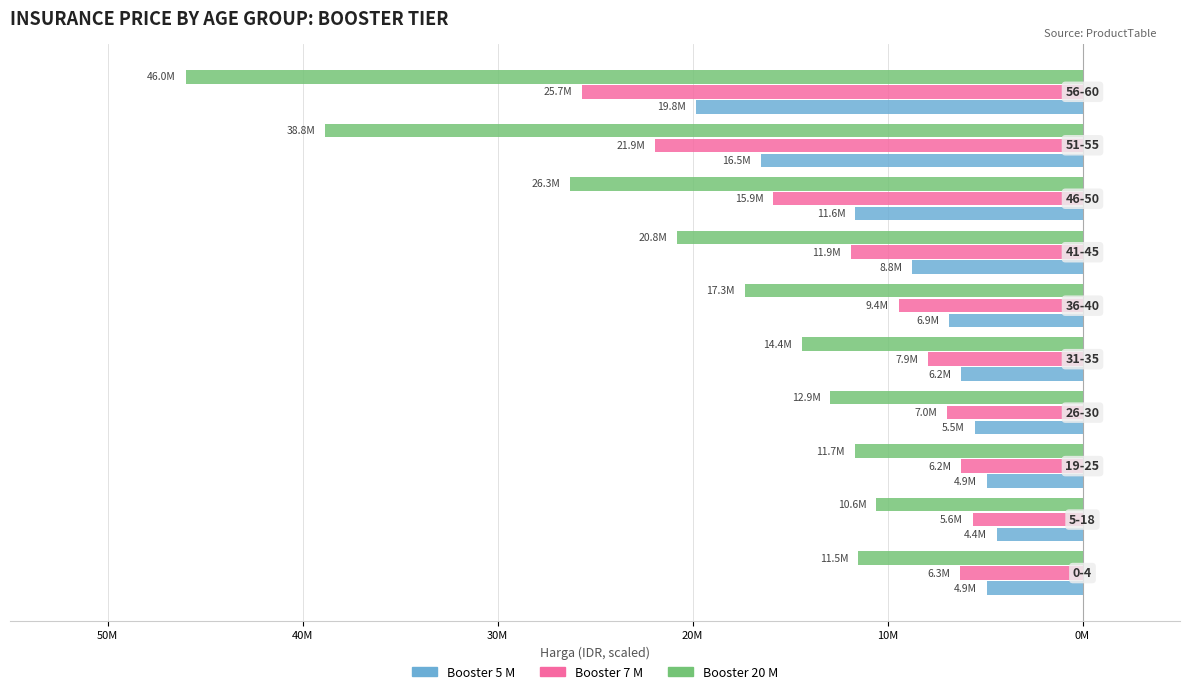

How many bars are there in total?

30